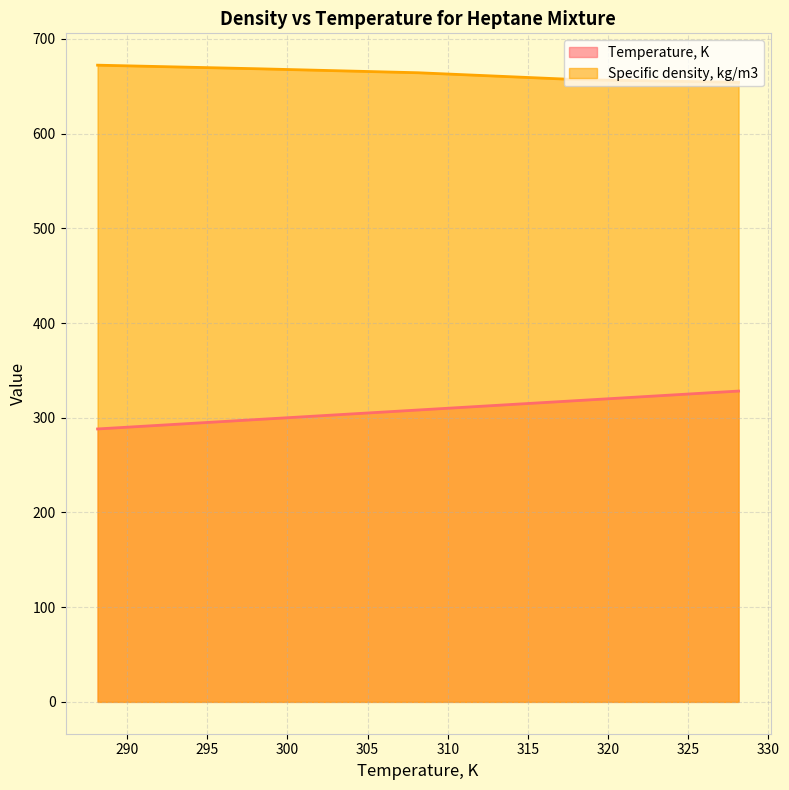

What is the difference between the second highest and second lowest values in the Temperature, K series?

20.0